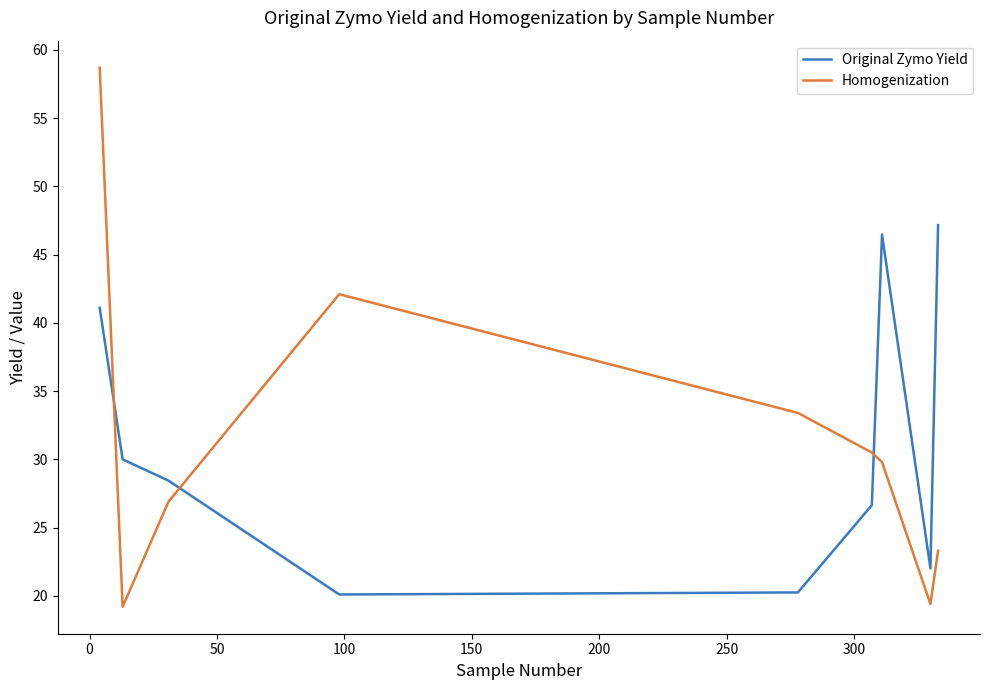

What is the difference between the second highest and second lowest values in the Original Zymo Yield series?

26.2